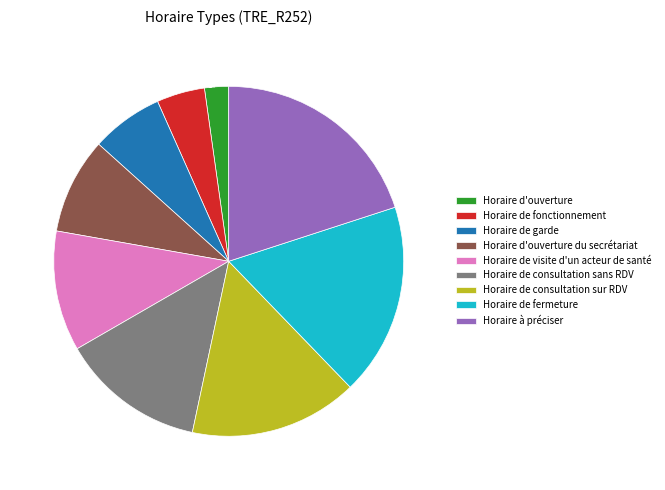

Is Horaire de consultation sans RDV the majority of the pie?

No